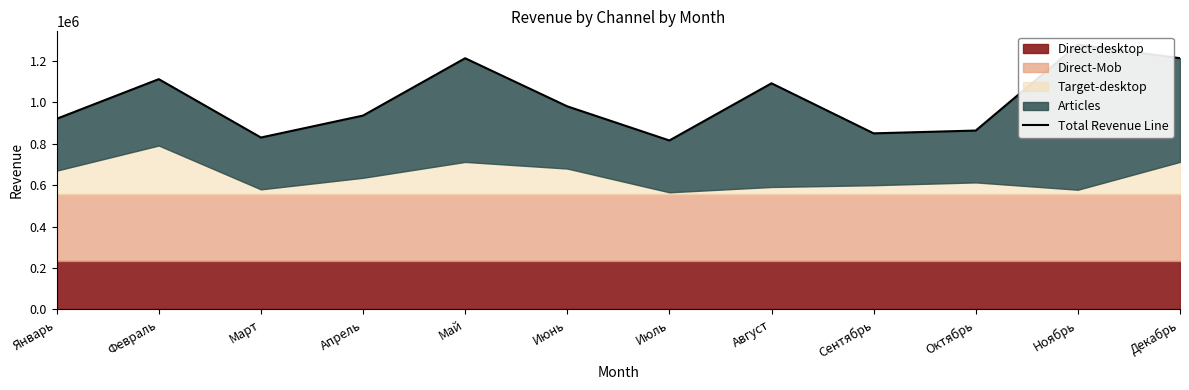

Approximately how many times larger is the value at Ноябрь compared to Апрель?

1.4